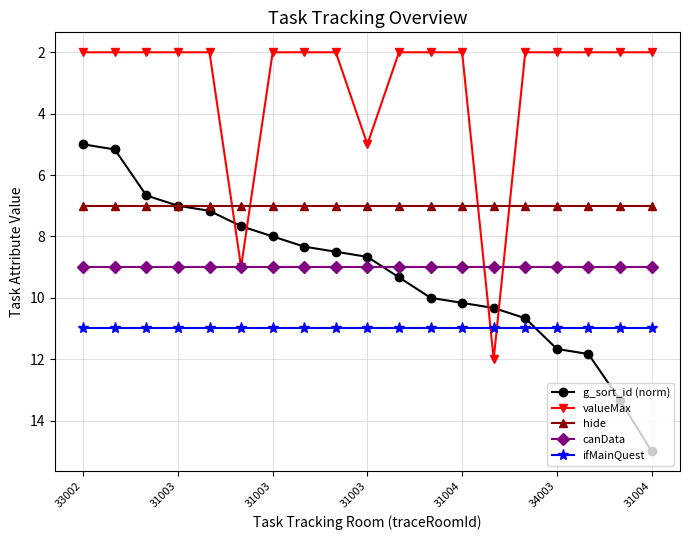

True or false: ifMainQuest and canData intersect in this chart.

False